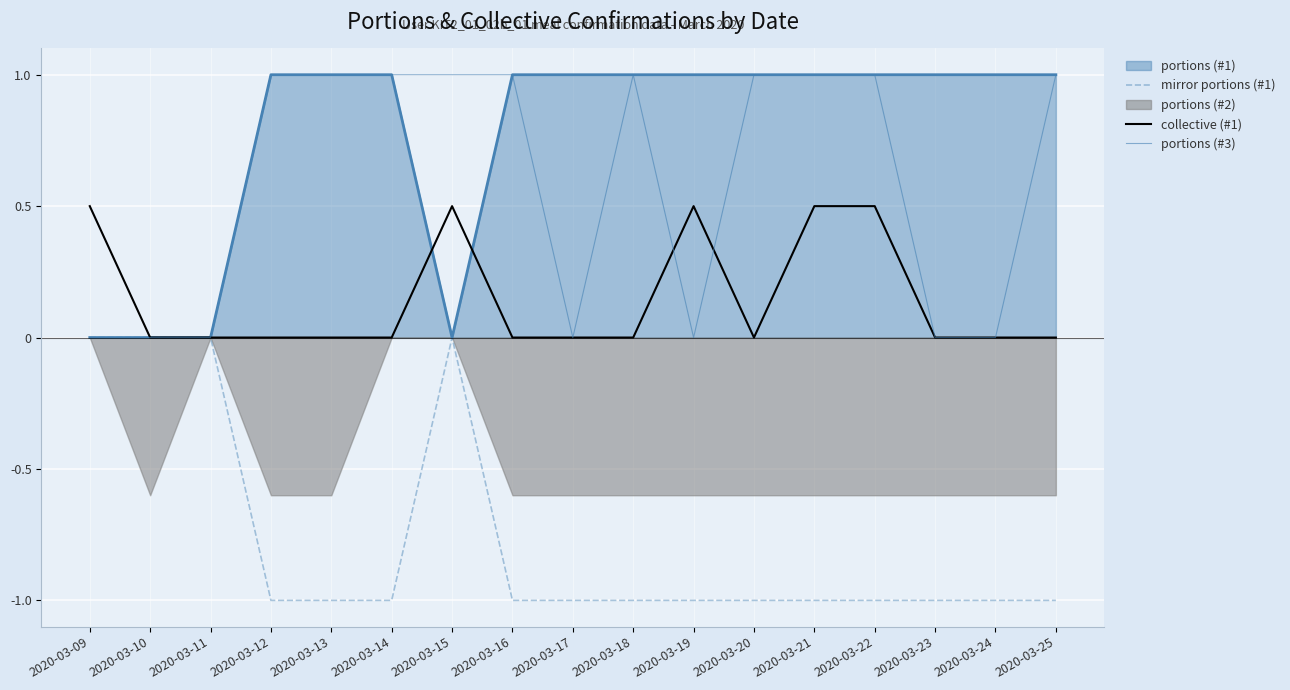

List the labels in order of portions (#3) value, smallest first.

2020-03-09, 2020-03-10, 2020-03-11, 2020-03-17, 2020-03-19, 2020-03-23, 2020-03-24, 2020-03-12, 2020-03-13, 2020-03-14, 2020-03-15, 2020-03-16, 2020-03-18, 2020-03-20, 2020-03-21, 2020-03-22, 2020-03-25